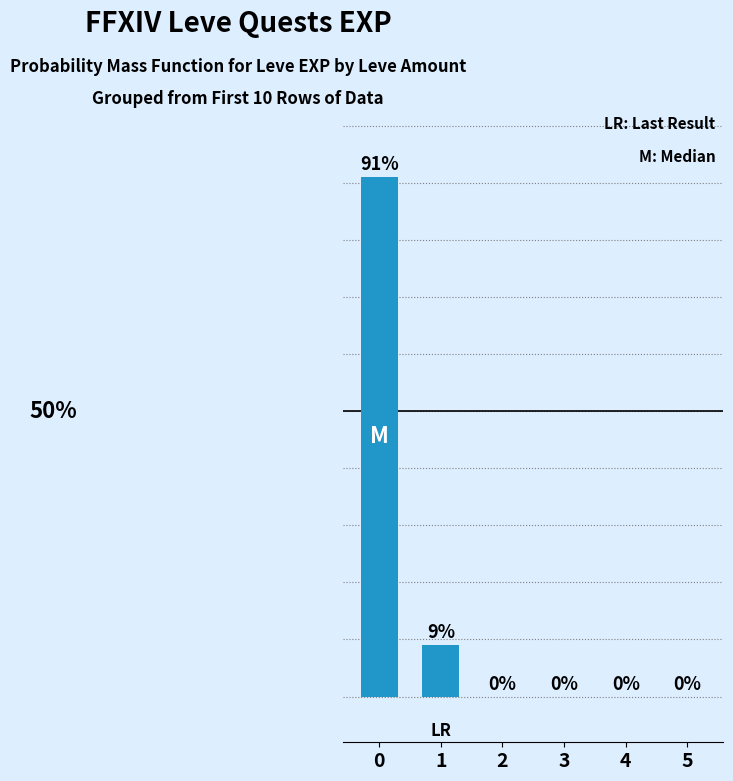

Does the chart contain stacked bars?

No